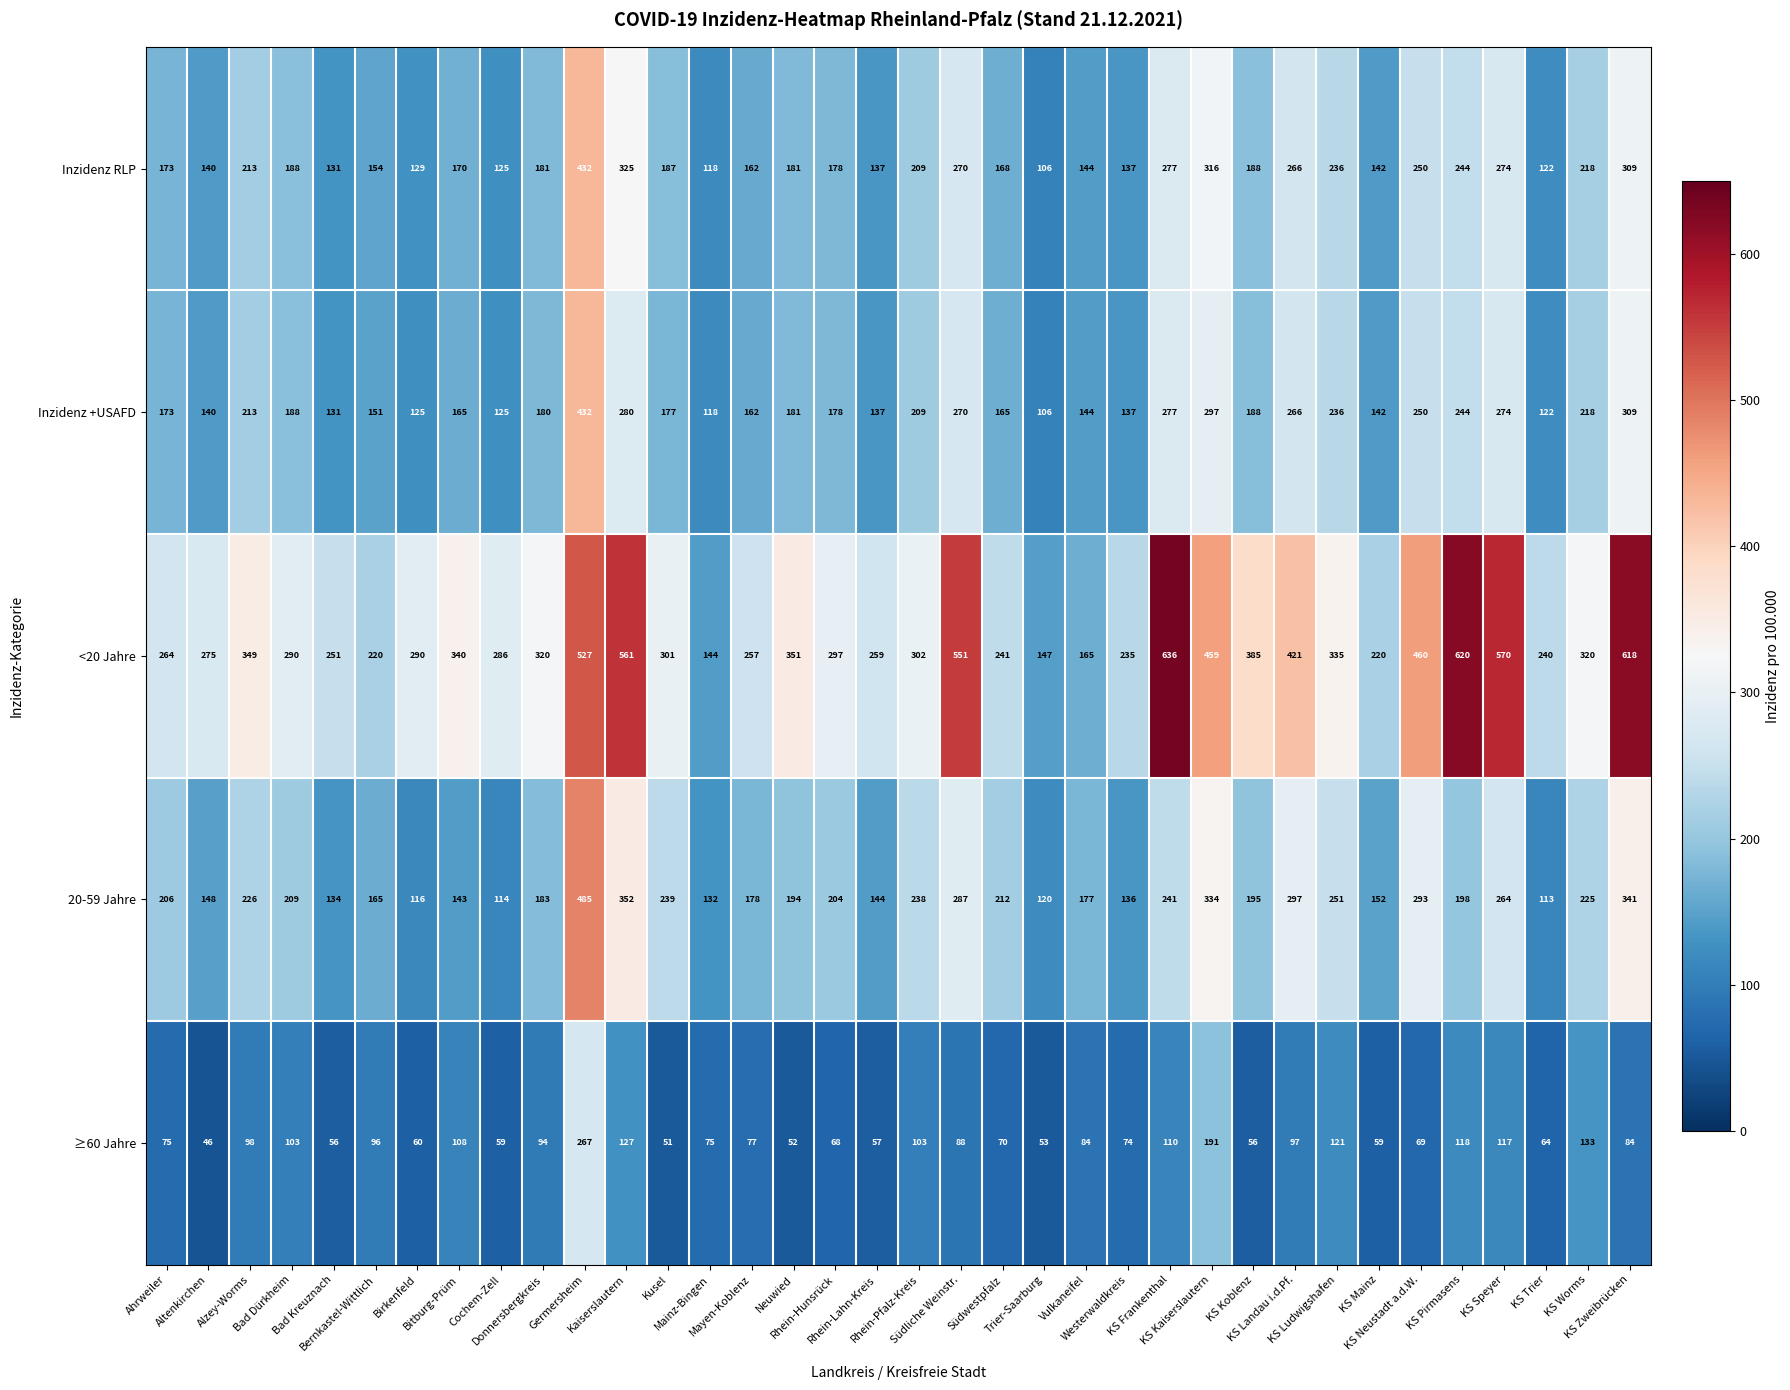

What is the lowest value of the Inzidenz RLP series?

106